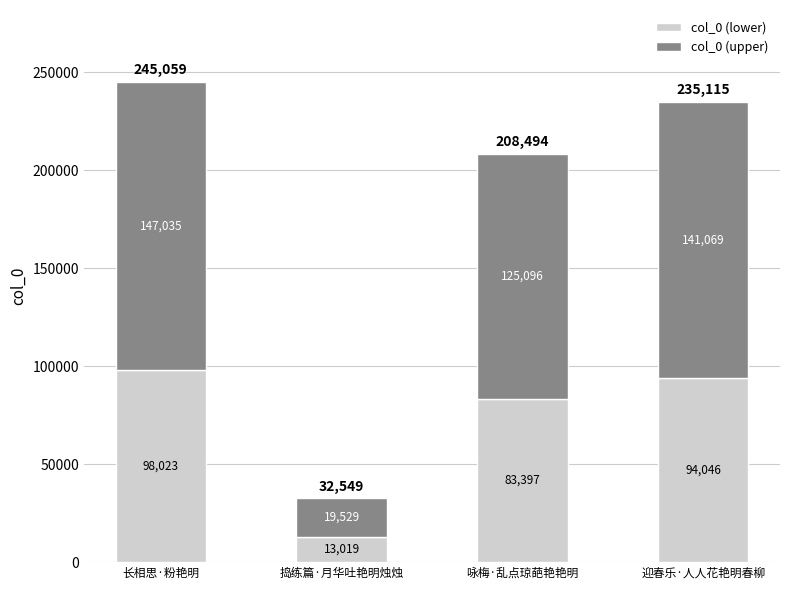

The value of col_0 (lower) at 捣练篇·月华吐艳明烛烛 is 13019.6. True or false?

True